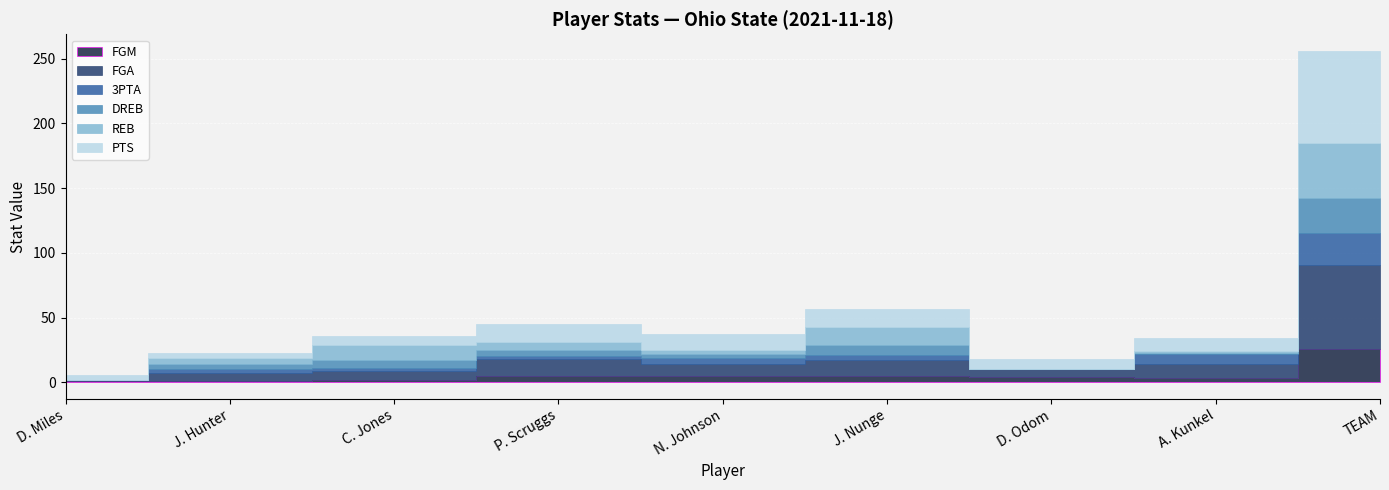

What position from the right is TEAM?

1